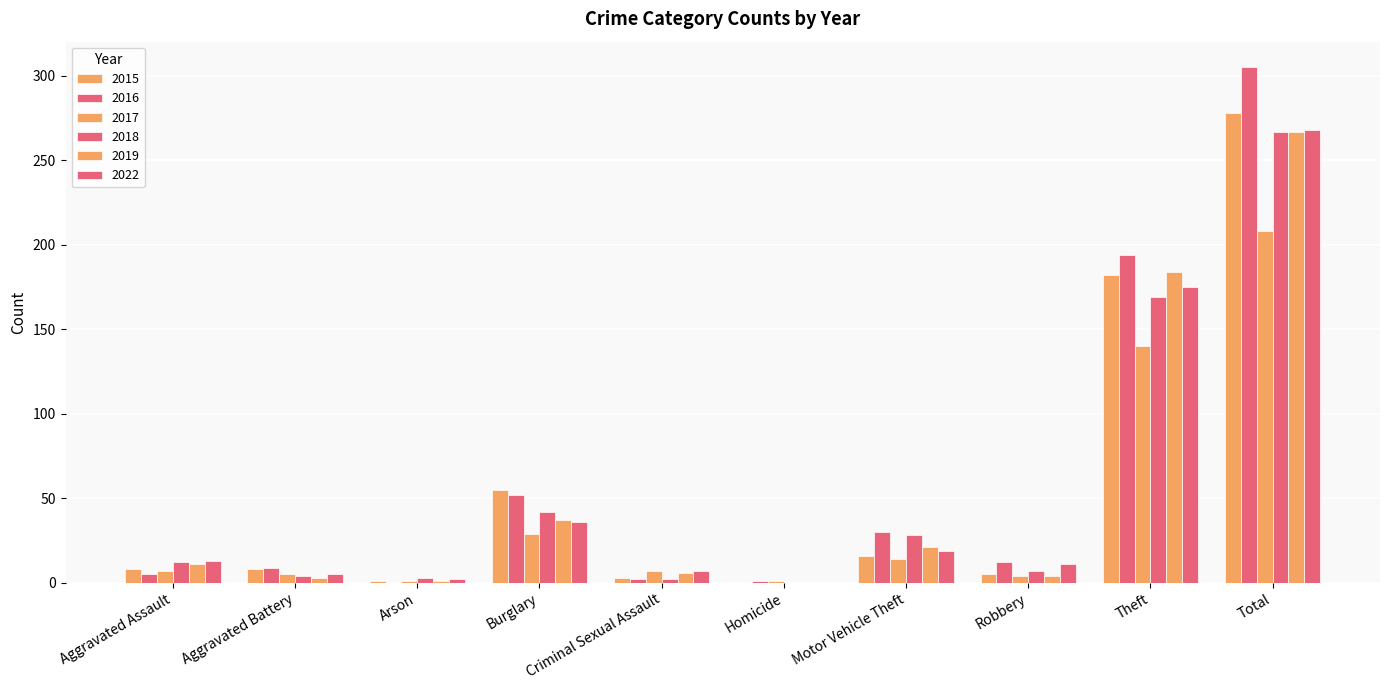

How many groups of bars are there?

10